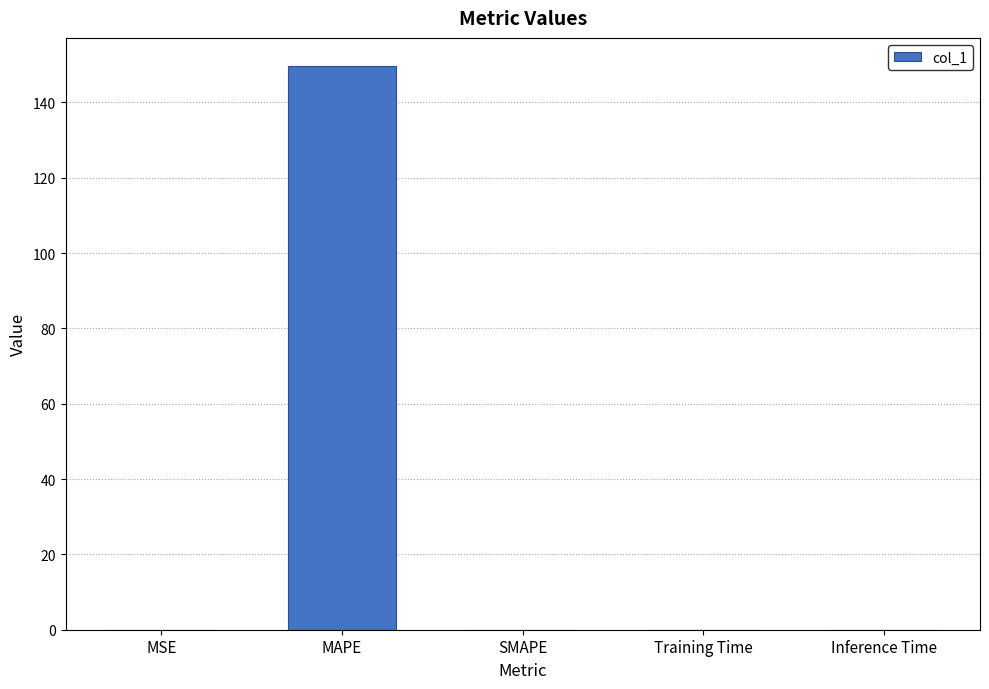

The value at Training Time is 0.0. True or false?

True